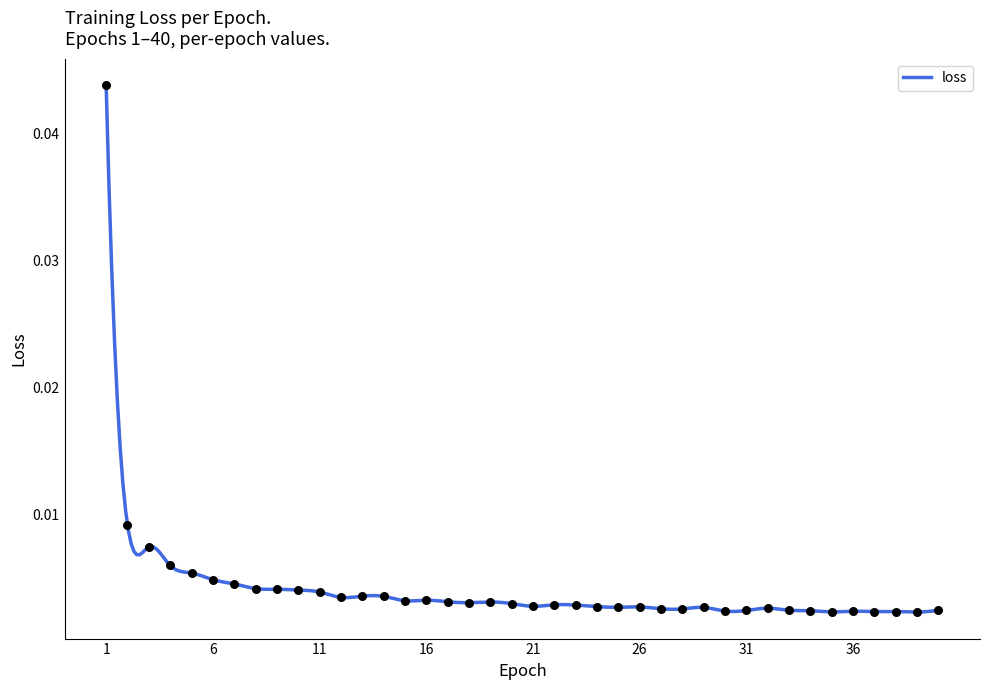

Between 15 and 30, which is larger?

15